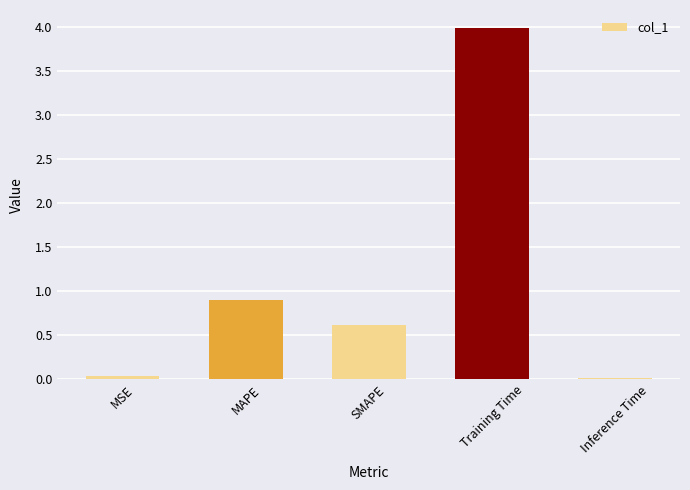

What is the maximum value shown in the chart?

4.0